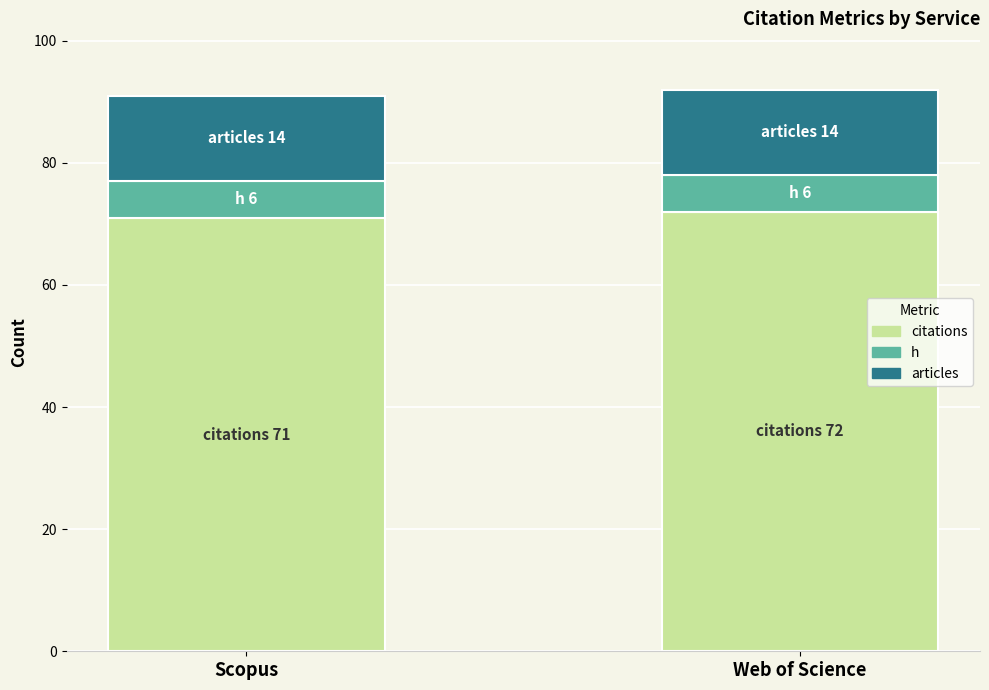

What is the total value across all series at Web of Science?

92